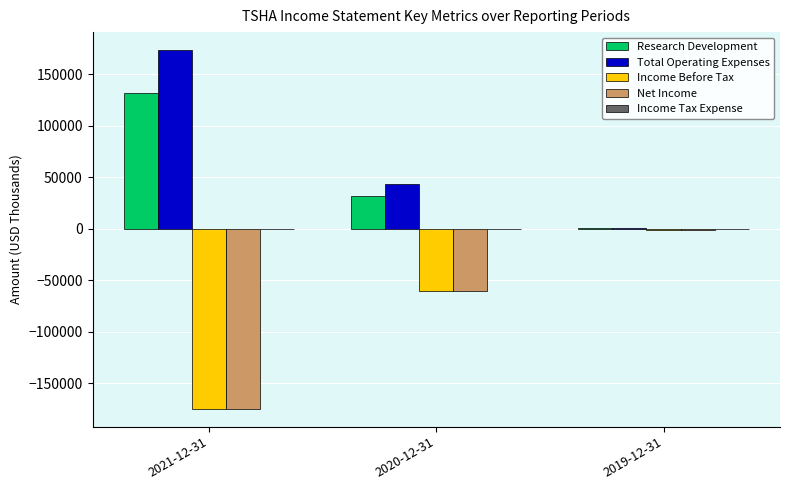

Which series has the largest total across all categories?

Total Operating Expenses